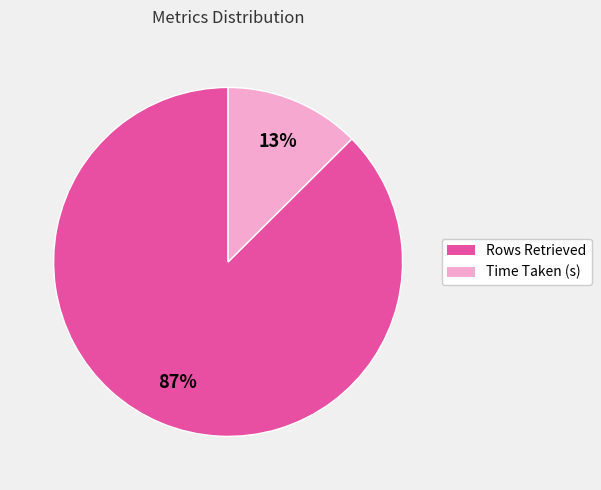

Approximately how many times larger is the value at Time Taken (s) compared to Rows Retrieved?

0.1